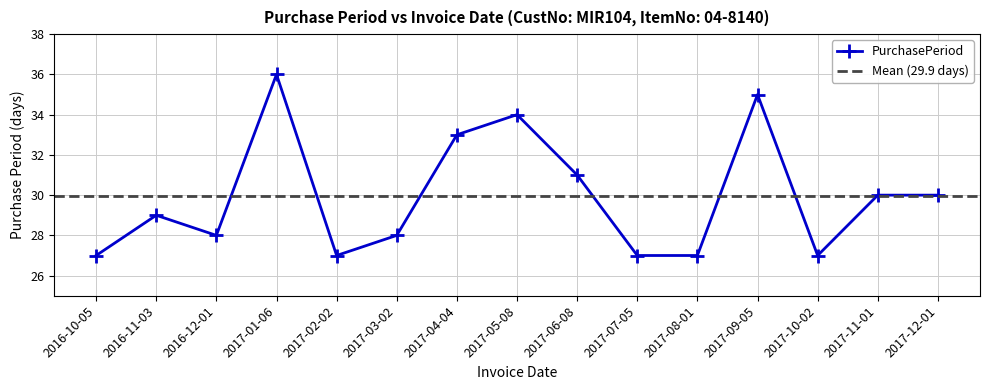

List the labels in order of value, smallest first.

2016-10-05, 2017-02-02, 2017-07-05, 2017-08-01, 2017-10-02, 2016-12-01, 2017-03-02, 2016-11-03, 2017-11-01, 2017-12-01, 2017-06-08, 2017-04-04, 2017-05-08, 2017-09-05, 2017-01-06